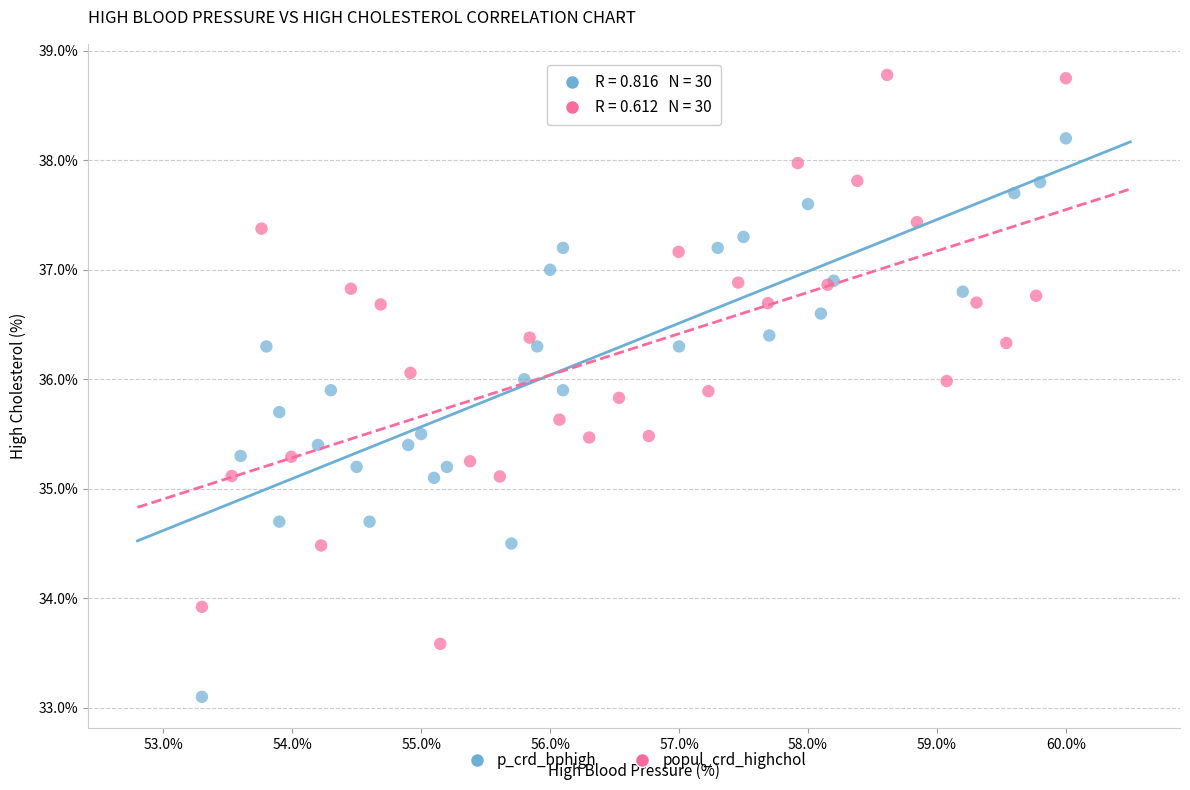

Which series reaches the maximum Y coordinate?

popul_crd_highchol